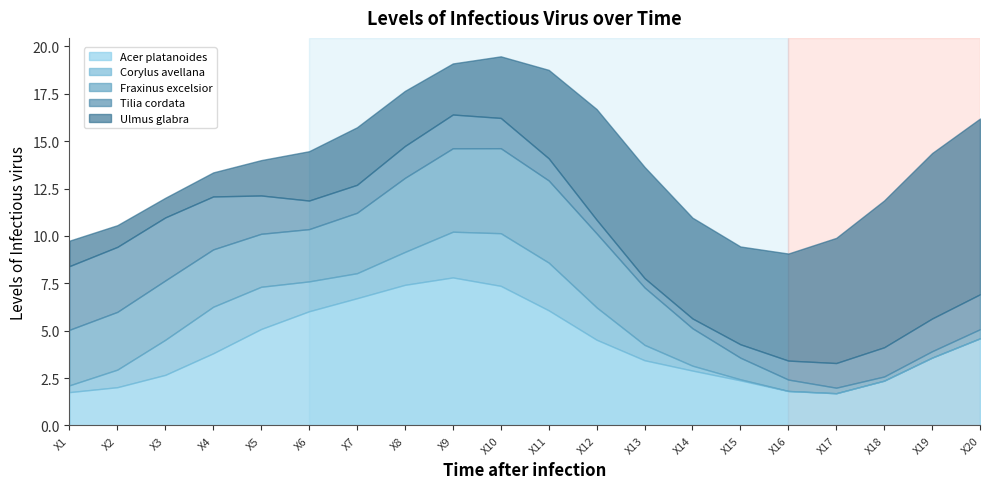

What value does the Acer platanoides series have at X20?

4.6